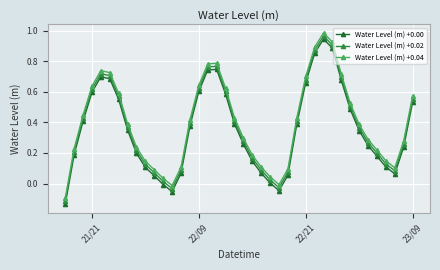

How many lines are shown in the chart?

3